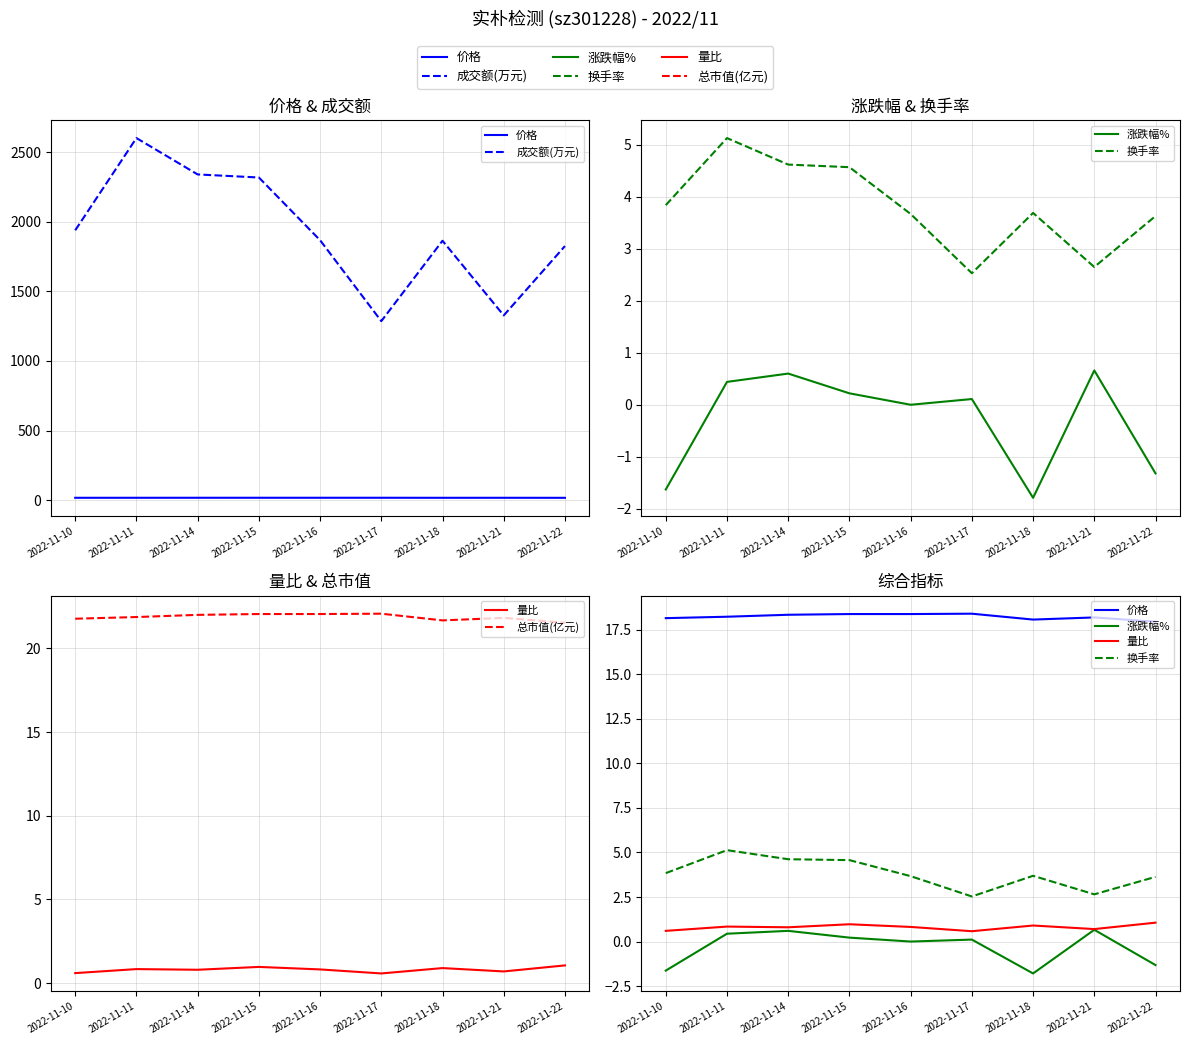

Reading left to right, transcribe all the data shown in this chart.

价格: 2022-11-10=18.1	2022-11-11=18.2	2022-11-14=18.3	2022-11-15=18.4	2022-11-16=18.4	2022-11-17=18.4	2022-11-18=18.1	2022-11-21=18.2	2022-11-22=17.9
成交额(万元): 2022-11-10=1938.0	2022-11-11=2600.0	2022-11-14=2339.0	2022-11-15=2317.0	2022-11-16=1867.0	2022-11-17=1286.0	2022-11-18=1863.0	2022-11-21=1327.0	2022-11-22=1825.0
涨跌幅%: 2022-11-10=-1.6	2022-11-11=0.4	2022-11-14=0.6	2022-11-15=0.2	2022-11-16=0.0	2022-11-17=0.1	2022-11-18=-1.8	2022-11-21=0.7	2022-11-22=-1.3
换手率: 2022-11-10=3.8	2022-11-11=5.1	2022-11-14=4.6	2022-11-15=4.6	2022-11-16=3.7	2022-11-17=2.5	2022-11-18=3.7	2022-11-21=2.6	2022-11-22=3.6
量比: 2022-11-10=0.6	2022-11-11=0.8	2022-11-14=0.8	2022-11-15=1.0	2022-11-16=0.8	2022-11-17=0.6	2022-11-18=0.9	2022-11-21=0.7	2022-11-22=1.1
总市值(亿元): 2022-11-10=21.8	2022-11-11=21.9	2022-11-14=22.0	2022-11-15=22.1	2022-11-16=22.1	2022-11-17=22.1	2022-11-18=21.7	2022-11-21=21.8	2022-11-22=21.5